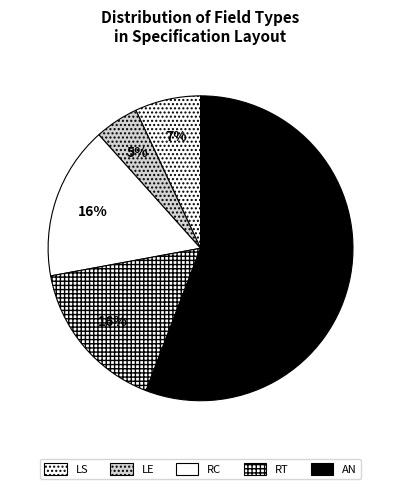

What percentage is the LE slice, to the nearest percent?

5%